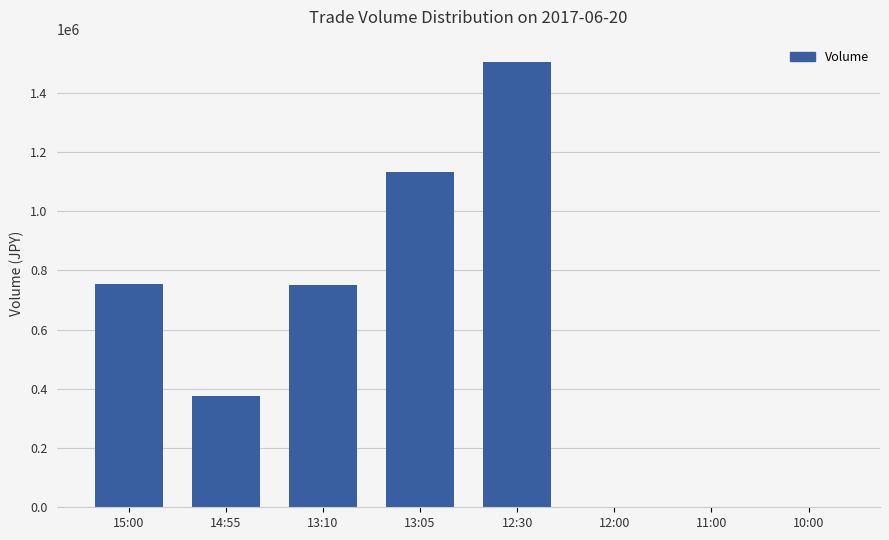

At which category does the chart reach its peak across all series?

12:30